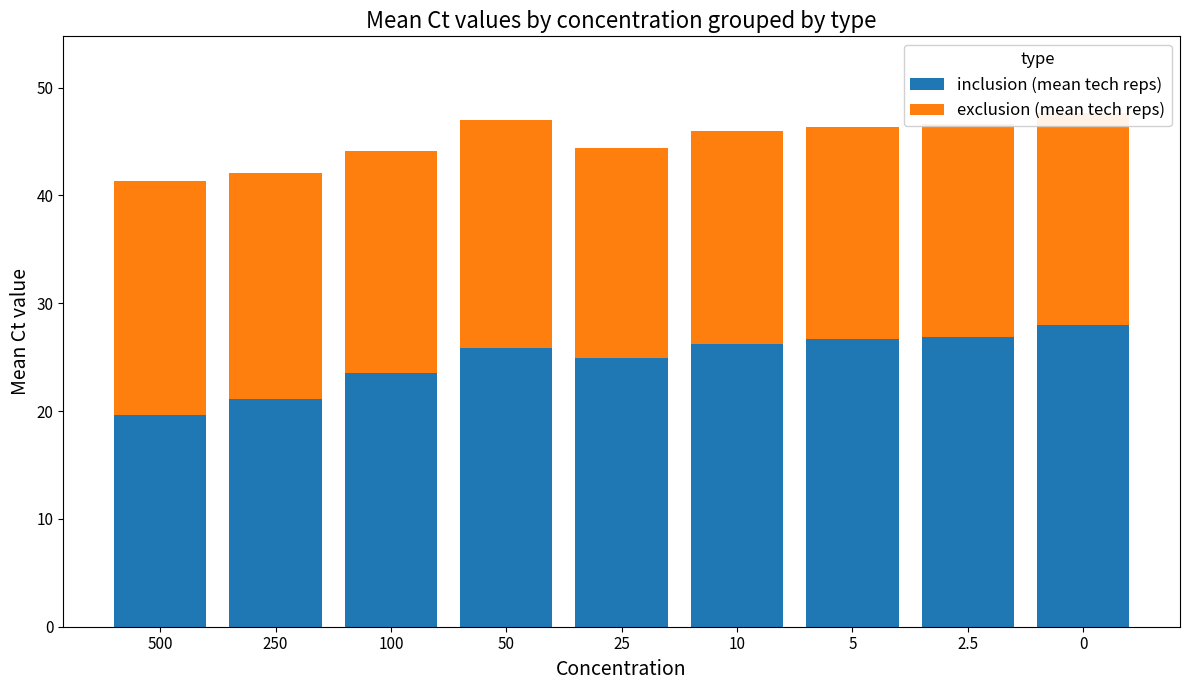

What is the difference between the maximum and minimum values in the inclusion (mean tech reps) series?

8.4